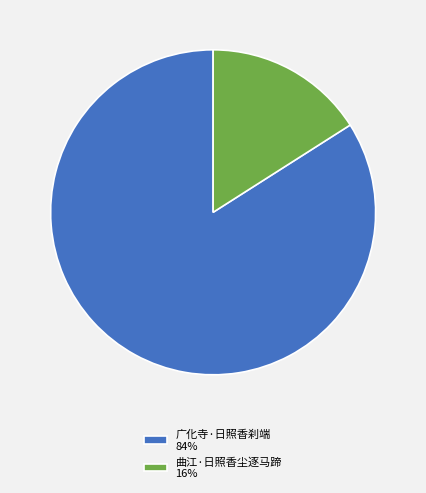

How many slices are in this pie chart?

2